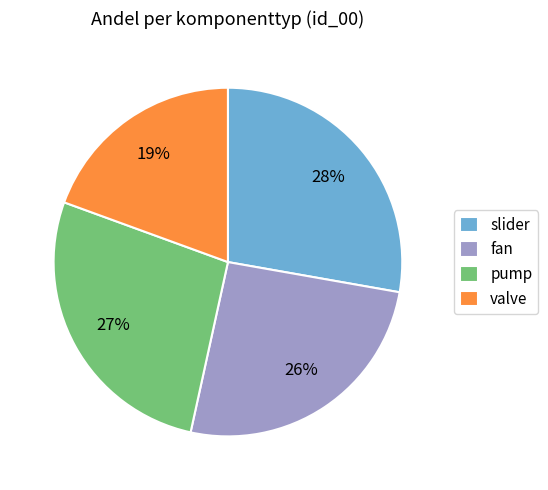

To the nearest percent, what is the difference between the pump and valve slice percentages?

8%